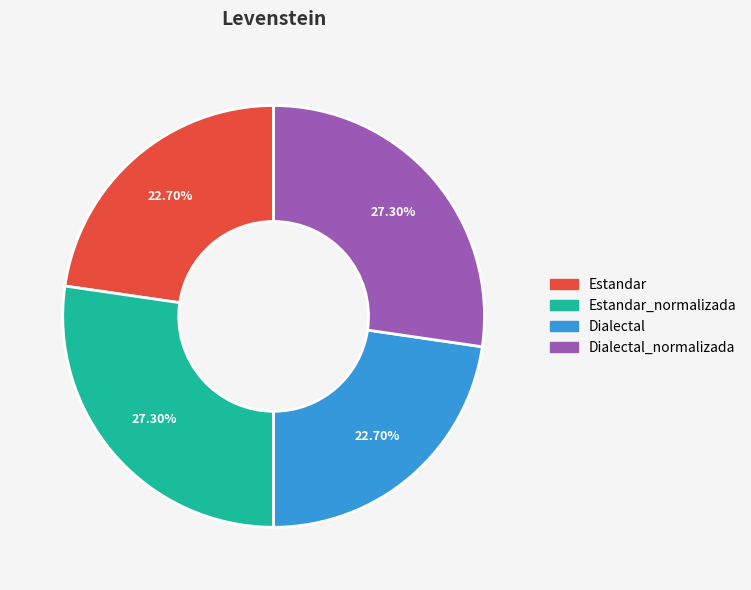

Is there any slice that represents more than half of the pie?

No